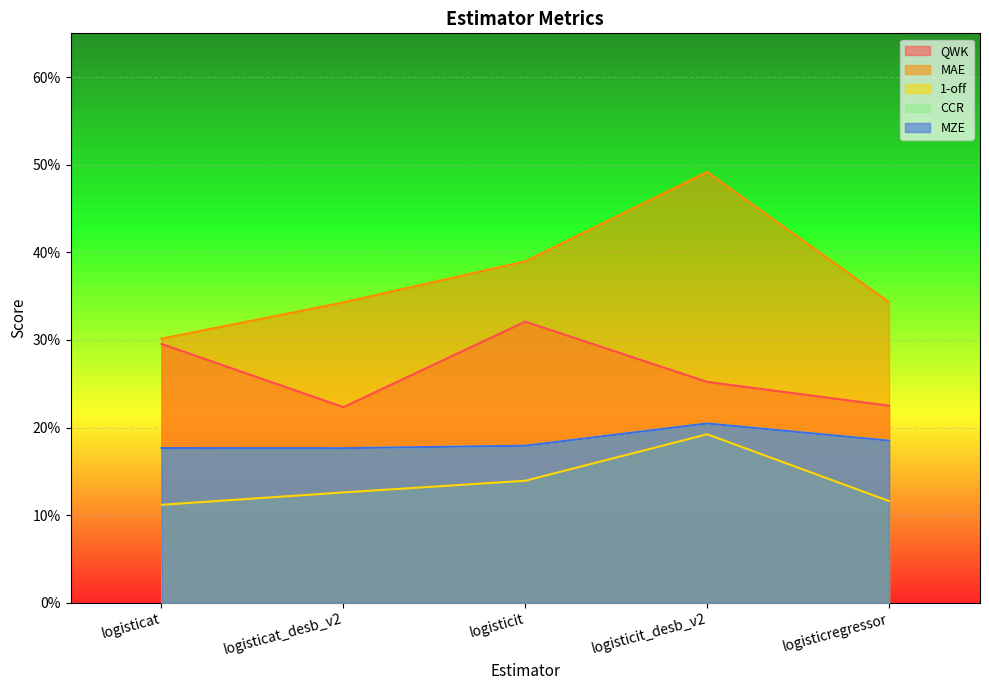

At which label is MZE closest to 0?

logisticat_desb_v2